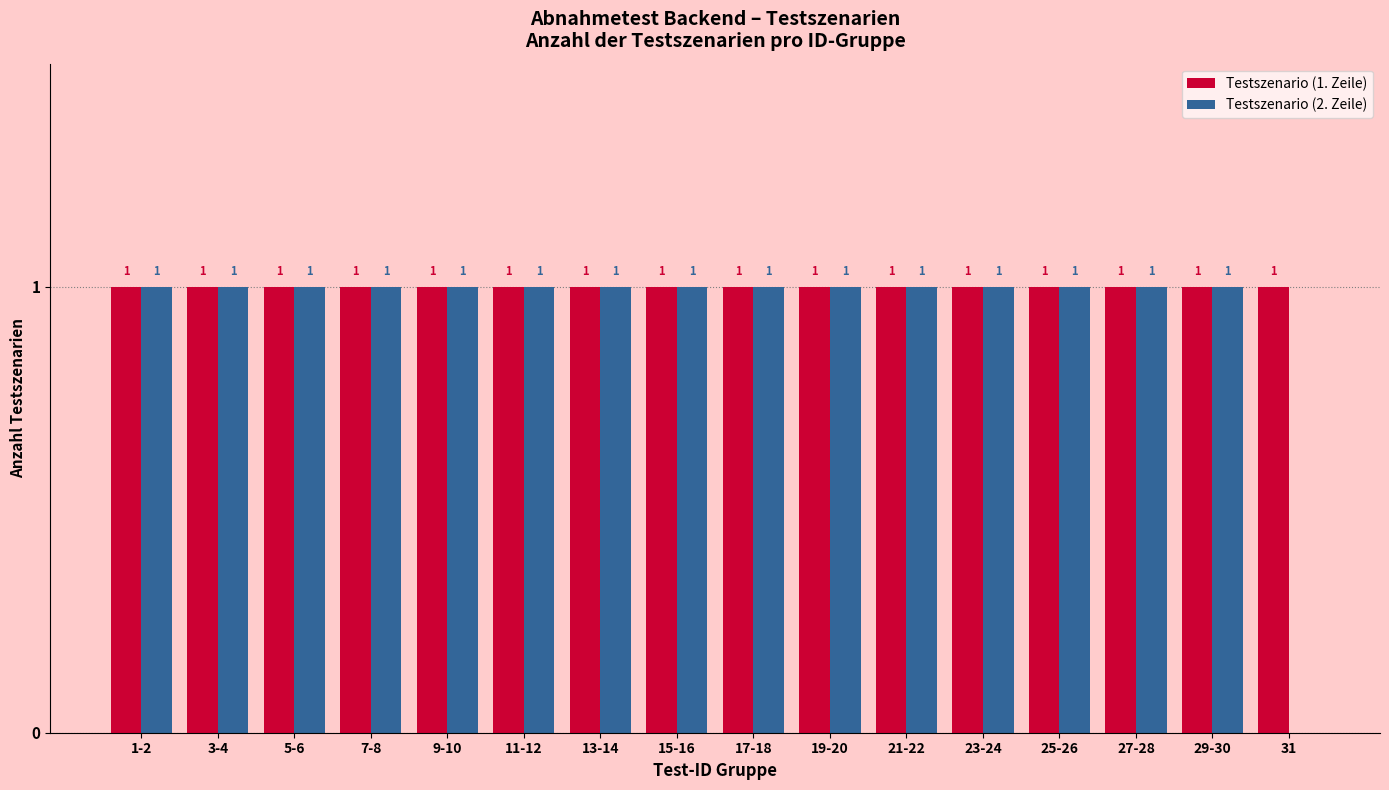

The Testszenario (2. Zeile) series shows 1 at 3-4. True or false?

True